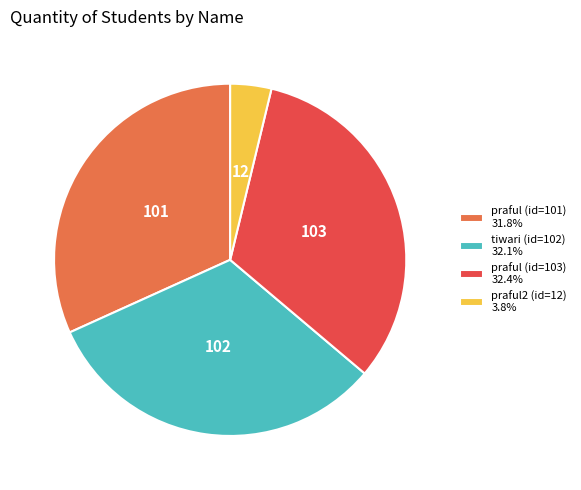

How many slices are in this pie chart?

4